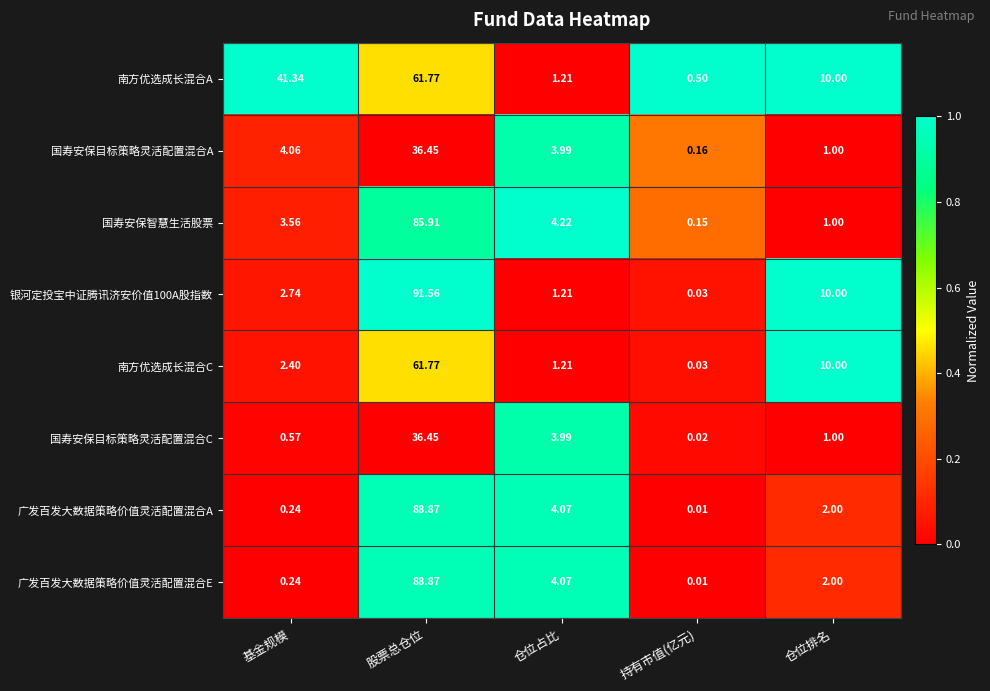

At which label does 广发百发大数据策略价值灵活配置混合E reach its minimum?

持有市值(亿元)